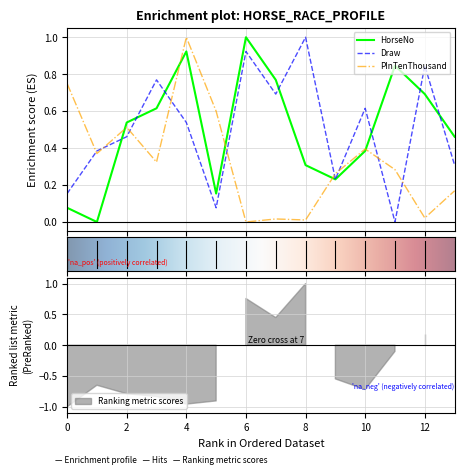

How many times do HorseNo and Draw cross each other?

7